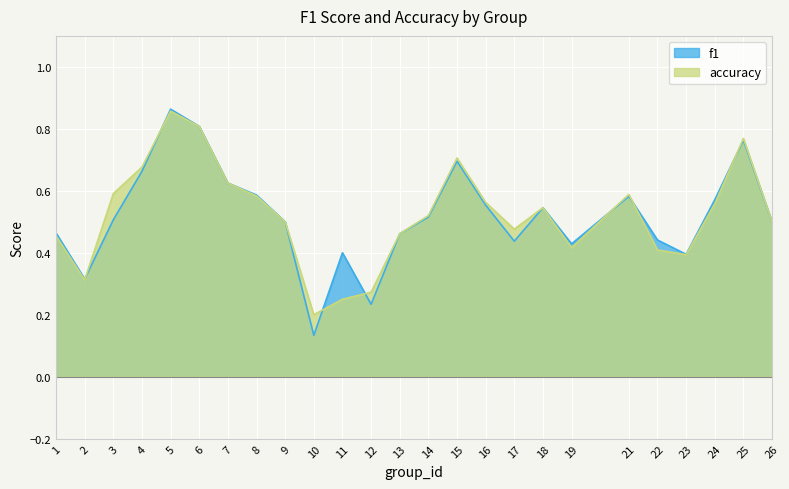

Is it true that accuracy equals 0.2 at 11?

True